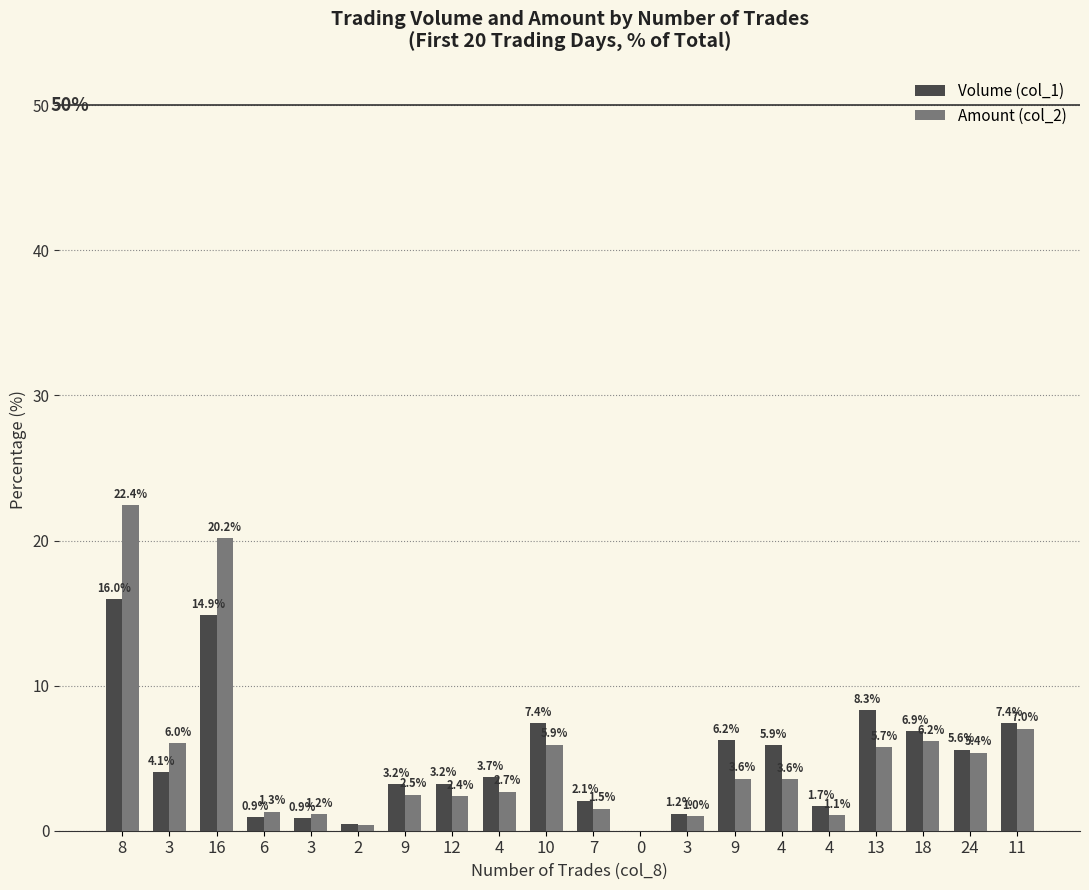

What is the difference between the Amount (col_2) values at 6 and 2?

0.9